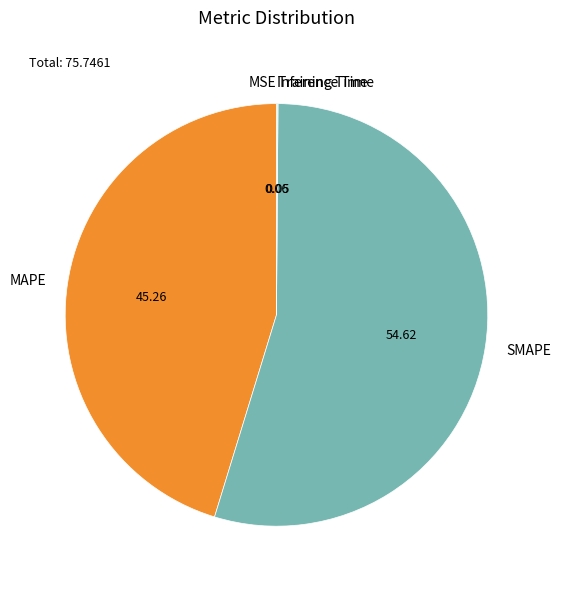

What is the largest slice in the pie chart?

SMAPE